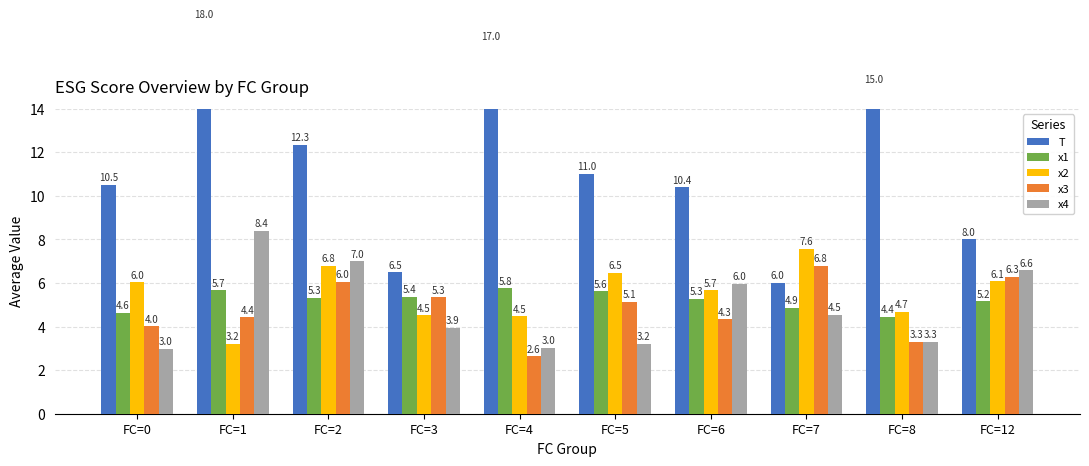

What is the difference between the second highest and second lowest values in the x1 series?

1.0